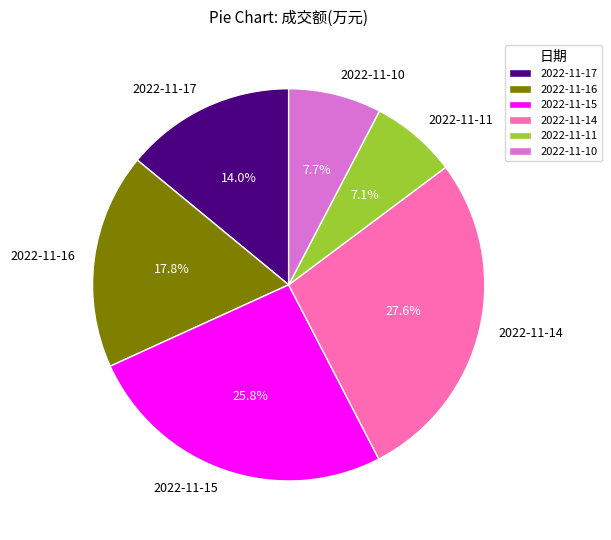

What percentage is the 2022-11-17 slice, to the nearest percent?

14%